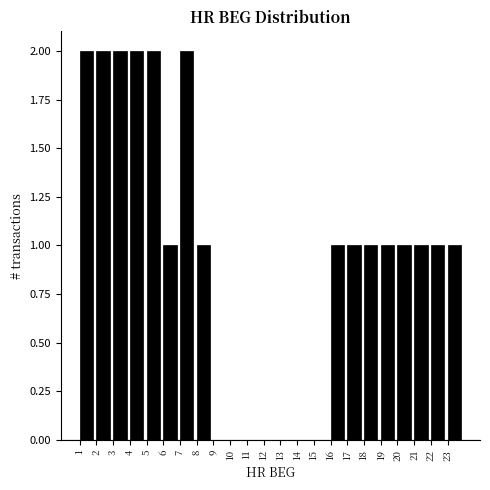

Reading left to right, list every bar in this chart as the range it spans on the x-axis followed by its height. The values are not printed on the chart, so give them approximately, as read against the axis.

1 to 2: 2
2 to 3: 2
3 to 4: 2
4 to 5: 2
5 to 6: 2
6 to 7: 1
7 to 8: 2
8 to 9: 1
9 to 10: 0
10 to 11: 0
11 to 12: 0
12 to 13: 0
13 to 14: 0
14 to 15: 0
15 to 16: 0
16 to 17: 1
17 to 18: 1
18 to 19: 1
19 to 20: 1
20 to 21: 1
21 to 22: 1
22 to 23: 1
23 to 24: 1